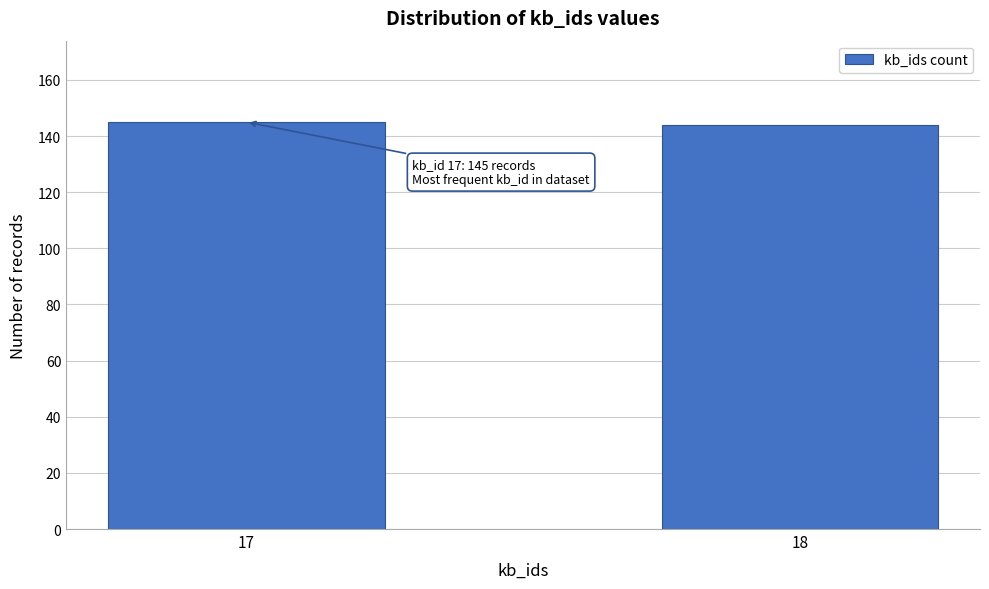

Reading left to right, list all the values displayed in this chart.

145	144